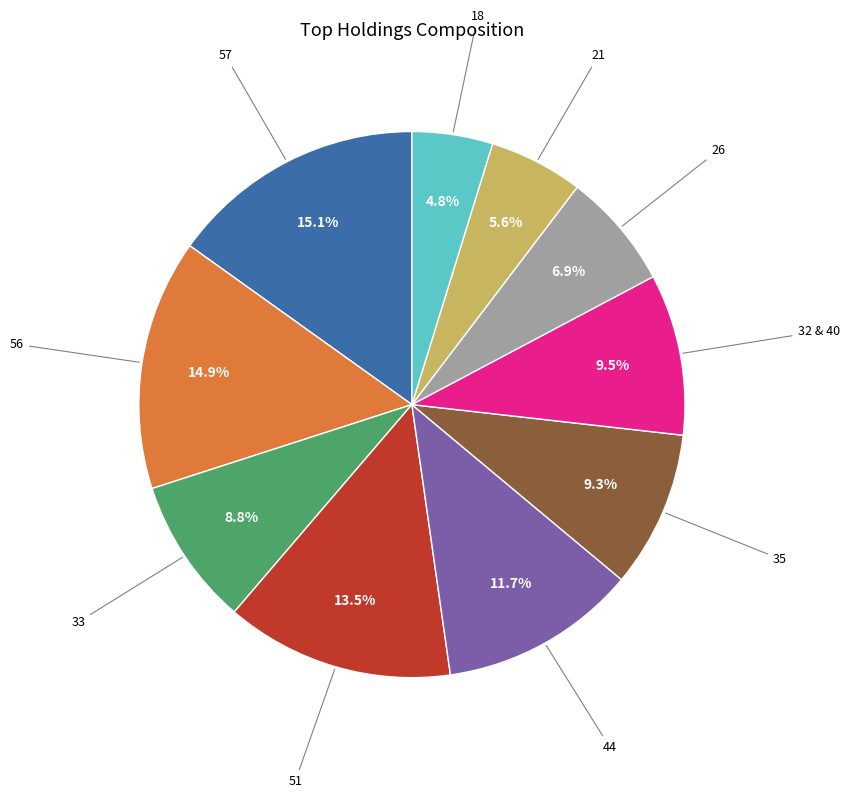

Is there a majority slice in this chart?

No